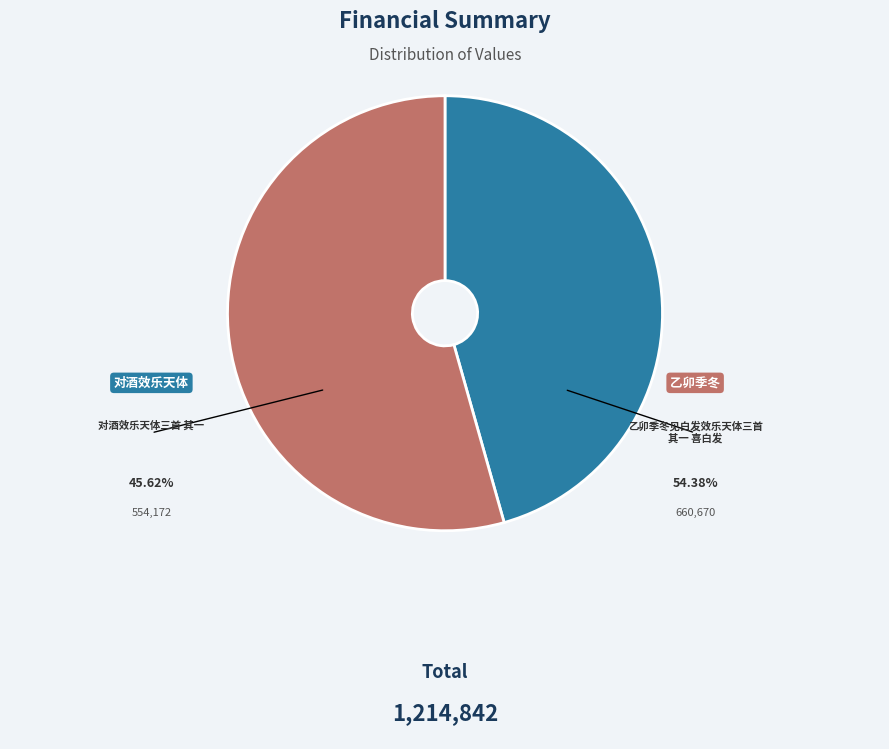

Is there a majority slice in this chart?

Yes